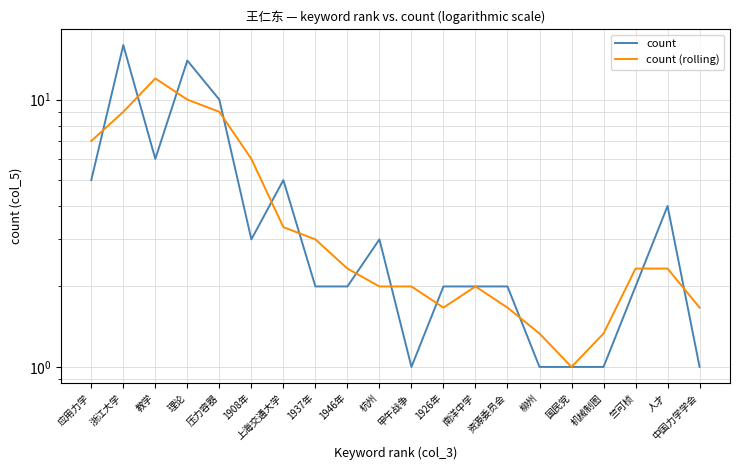

At 杭州, list the series in order from smallest to largest.

count (rolling), count